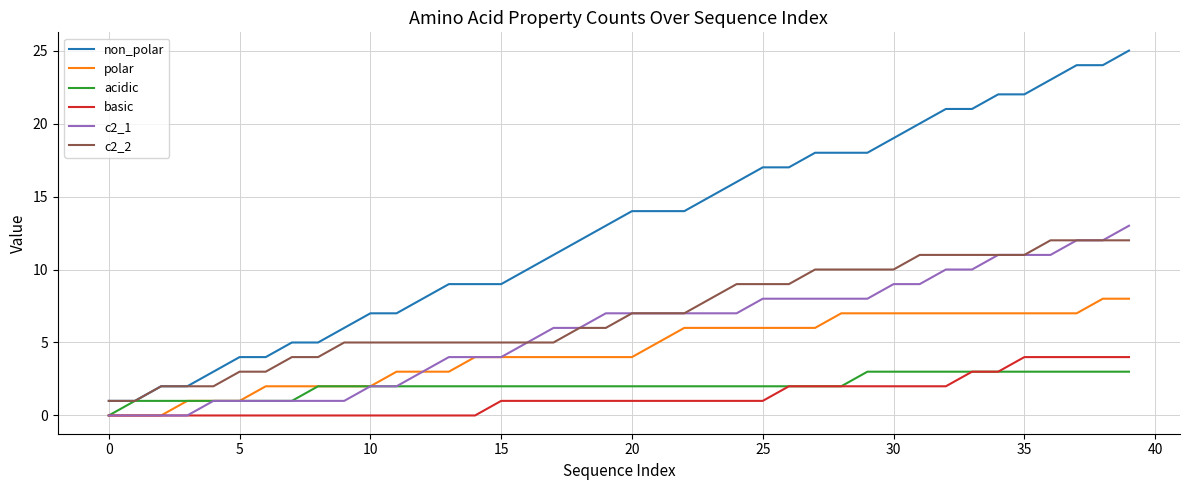

Which series has the widest spread of values?

non_polar